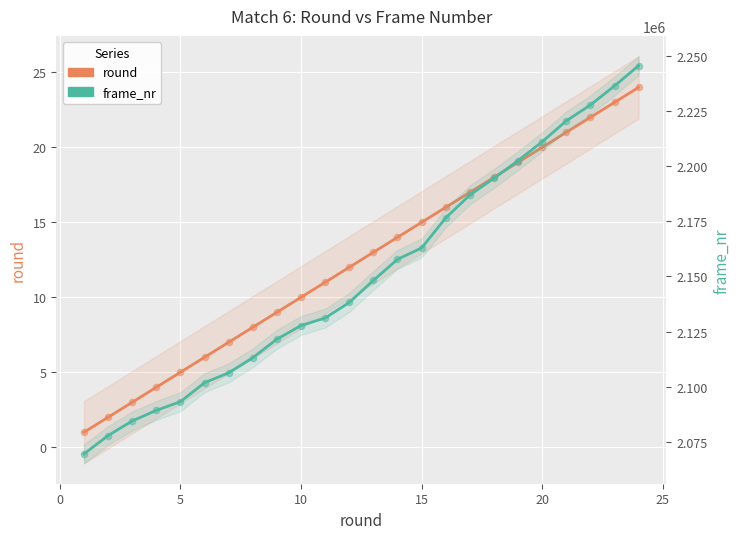

Is the value of round at 18 greater than the value of frame_nr at 13?

No